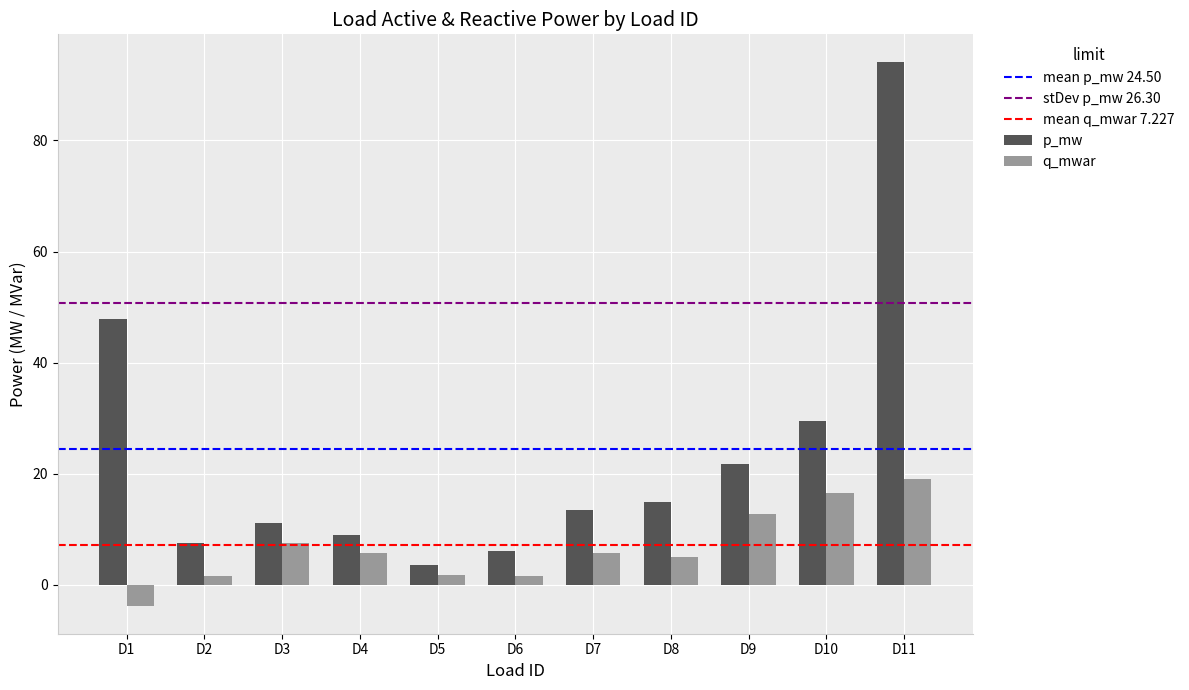

What value does the p_mw series have at D9?

21.7